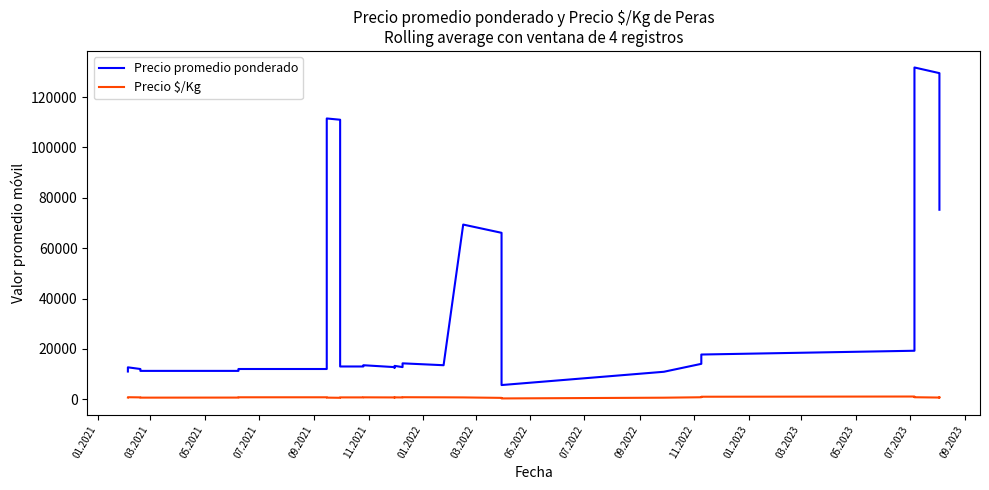

What is the average value of the Precio $/Kg series?

692.9